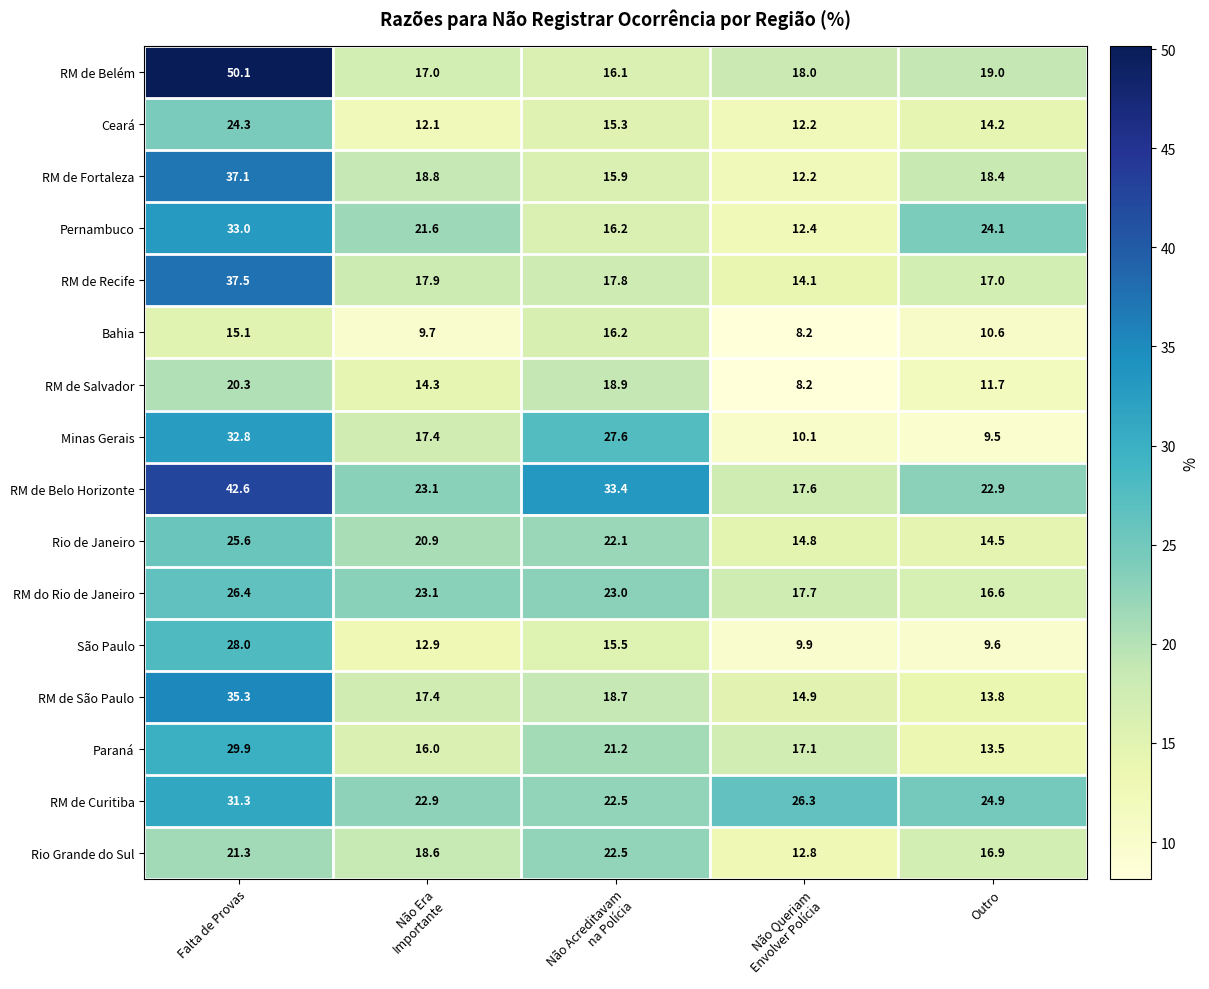

The value of Bahia at Outro is 10.6. True or false?

True